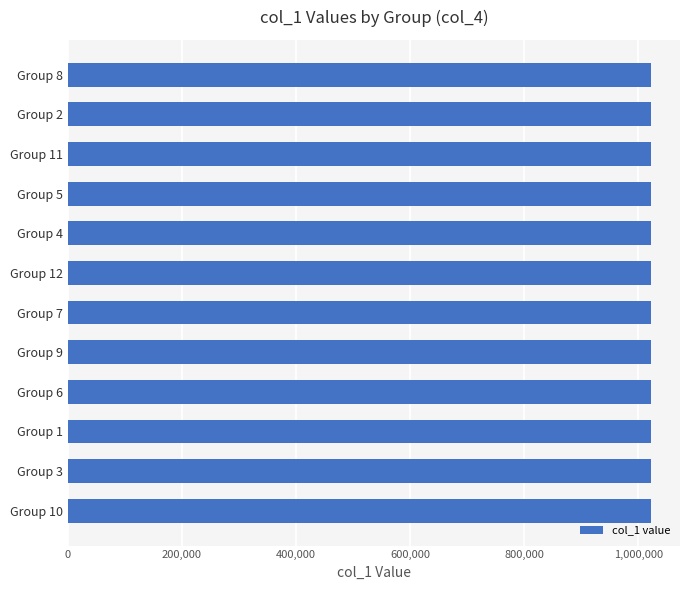

What is the ratio of the value at Group 1 to the value at Group 10?

1.0